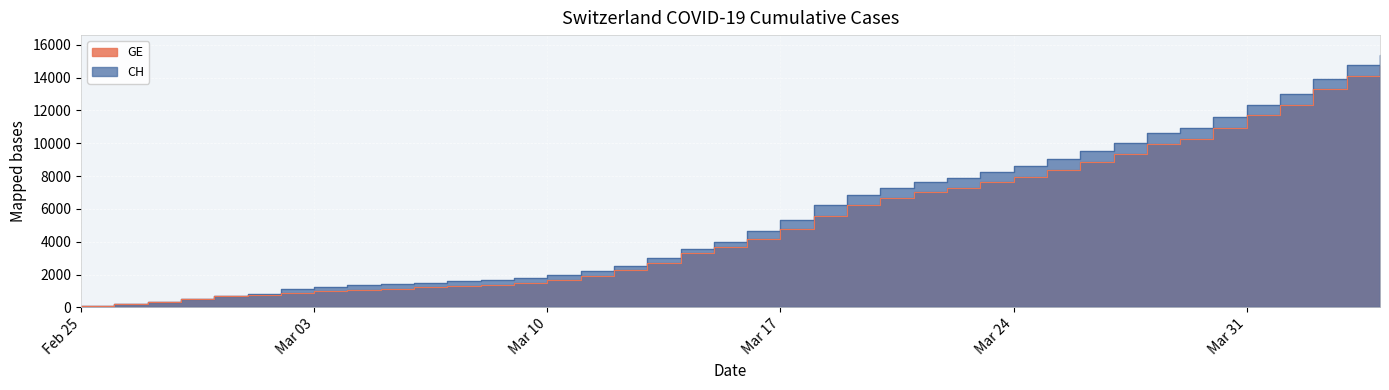

Which series has the largest total across all categories?

CH